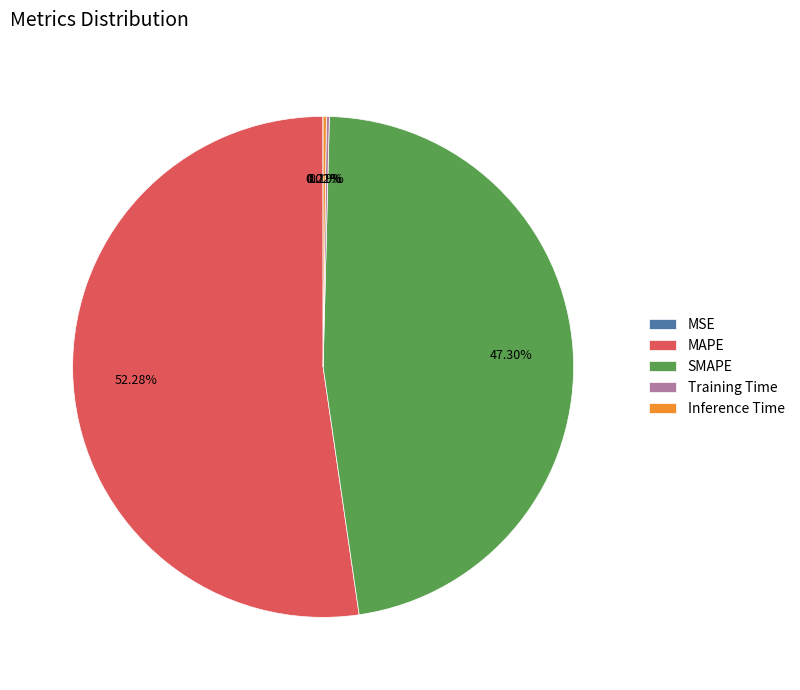

Combined, do MAPE and SMAPE account for over 50%?

Yes